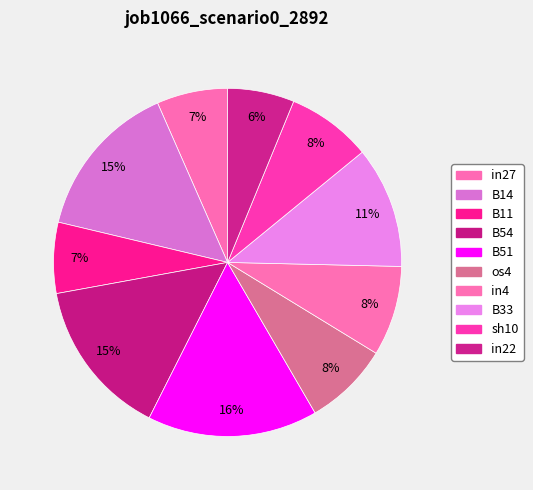

To the nearest percent, what is the difference between the largest and smallest slice percentages?

10%